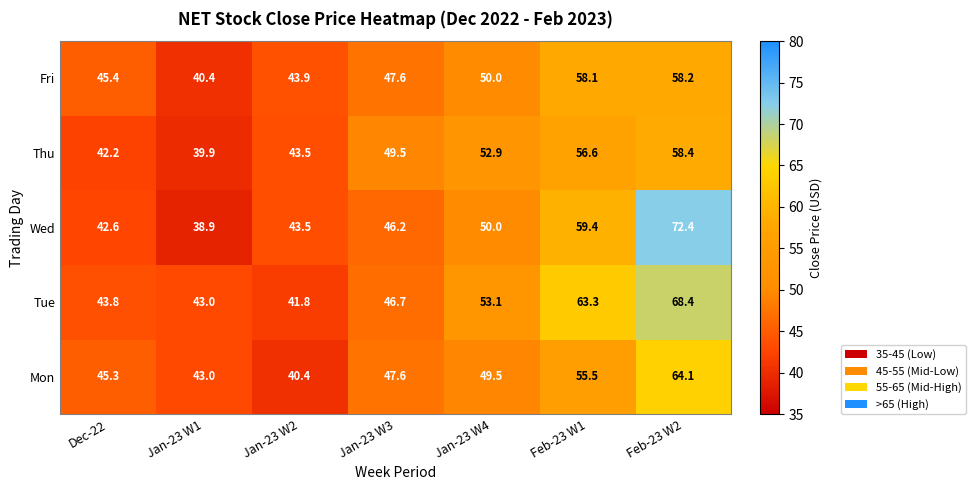

At which label does Tue reach its peak?

Feb-23 W2